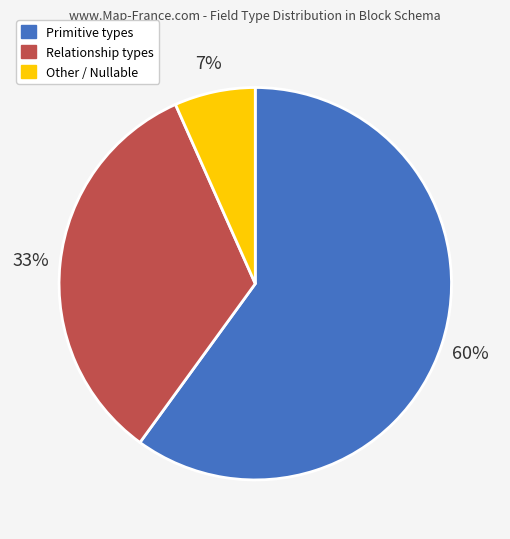

To the nearest percent, what is the difference between the largest and smallest slice percentages?

53%